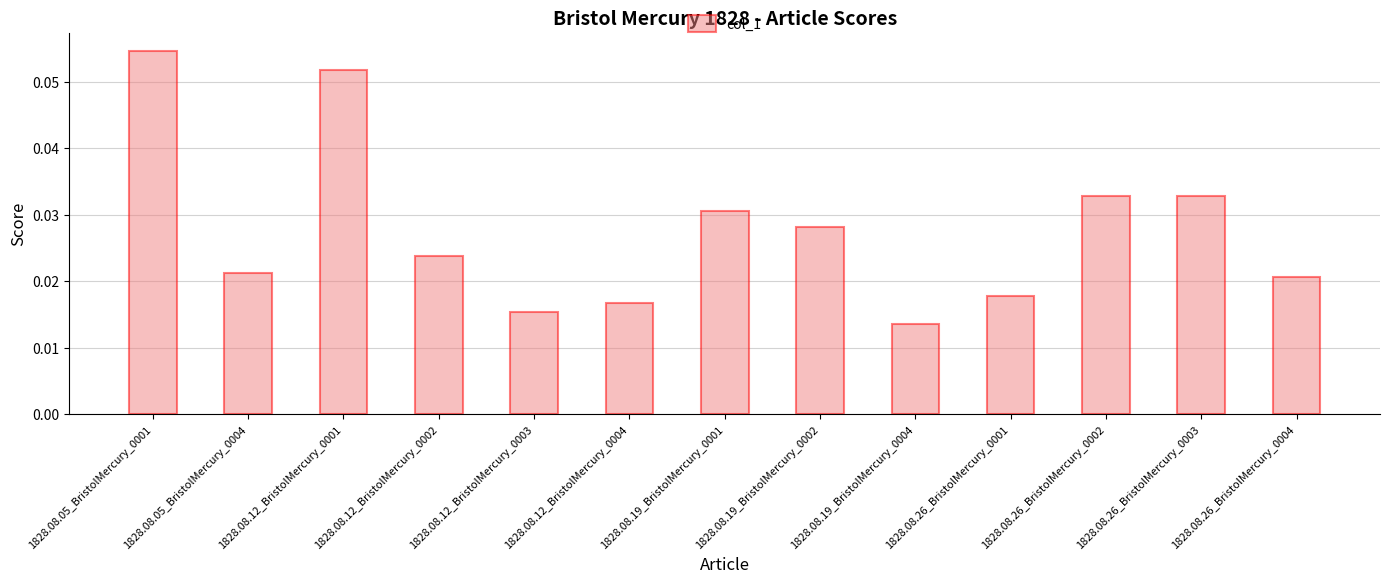

At which label is the value closest to 0?

1828.08.19_BristolMercury_0004